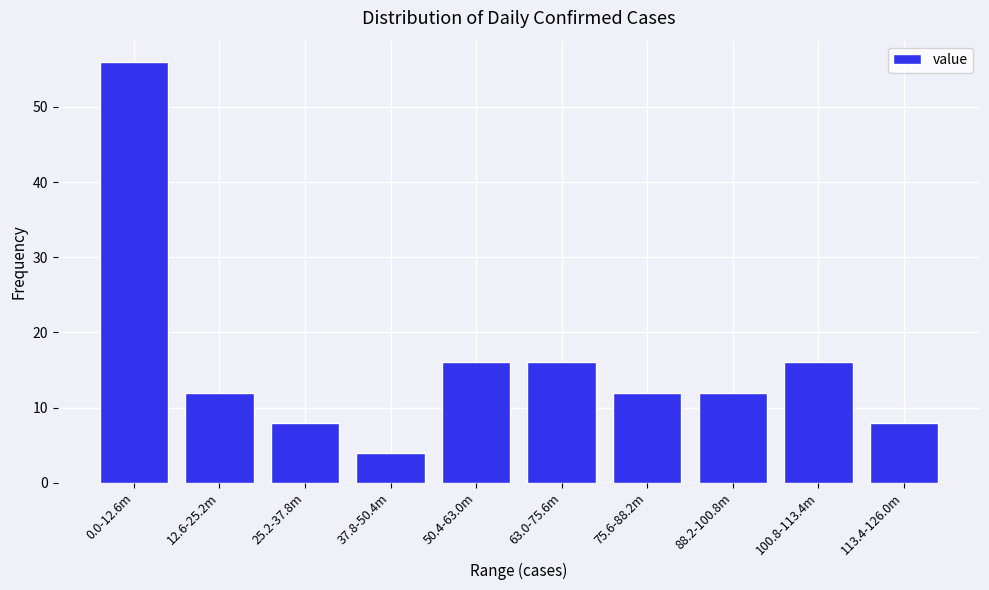

Reading left to right, extract all data points from this chart.

56	12	8	4	16	16	12	12	16	8